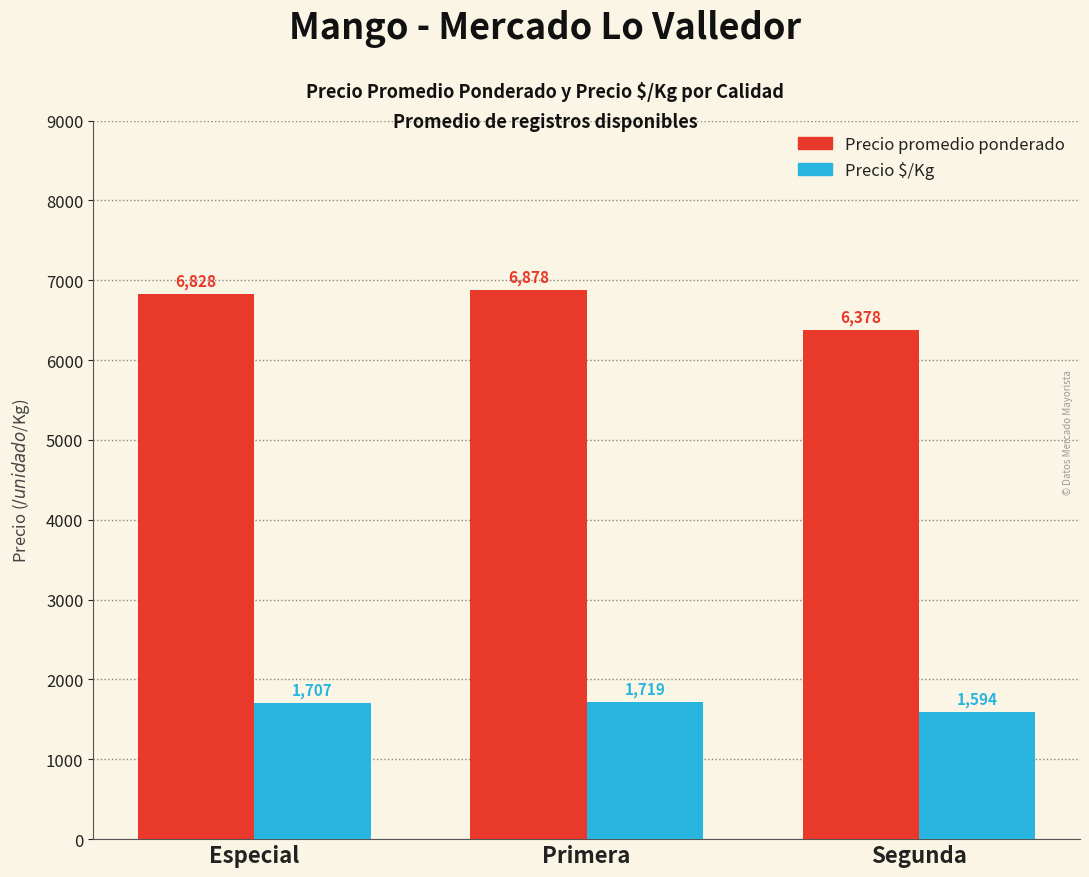

Reading right to left, transcribe all the data shown in this chart.

Precio promedio ponderado: Segunda=6378	Primera=6878	Especial=6828
Precio $/Kg: Segunda=1594	Primera=1719	Especial=1707